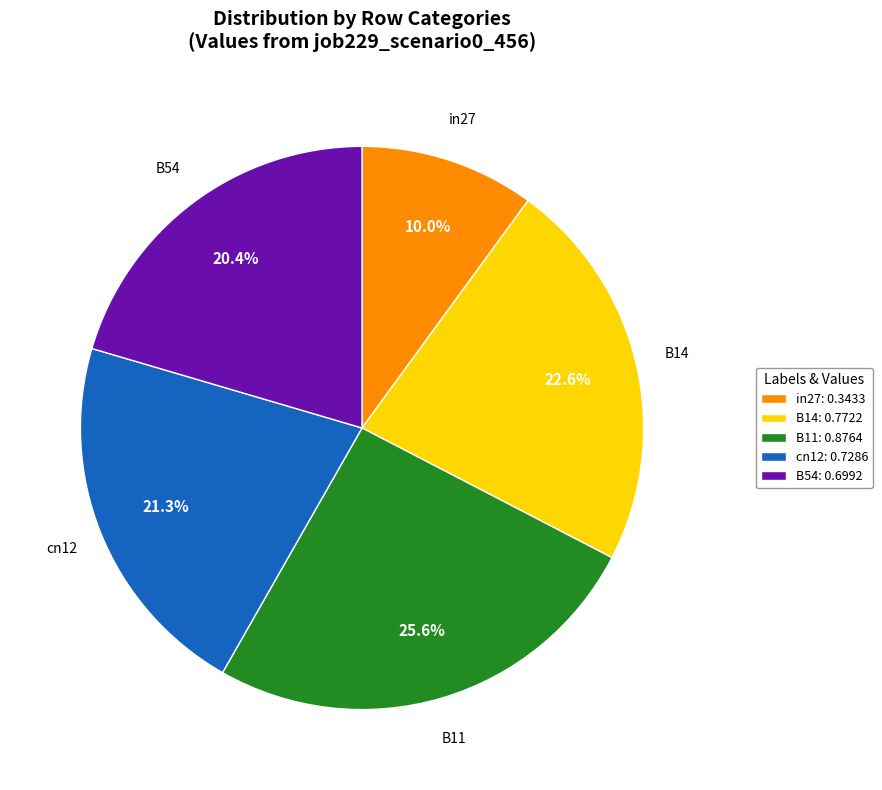

Count the number of slices in the pie.

5